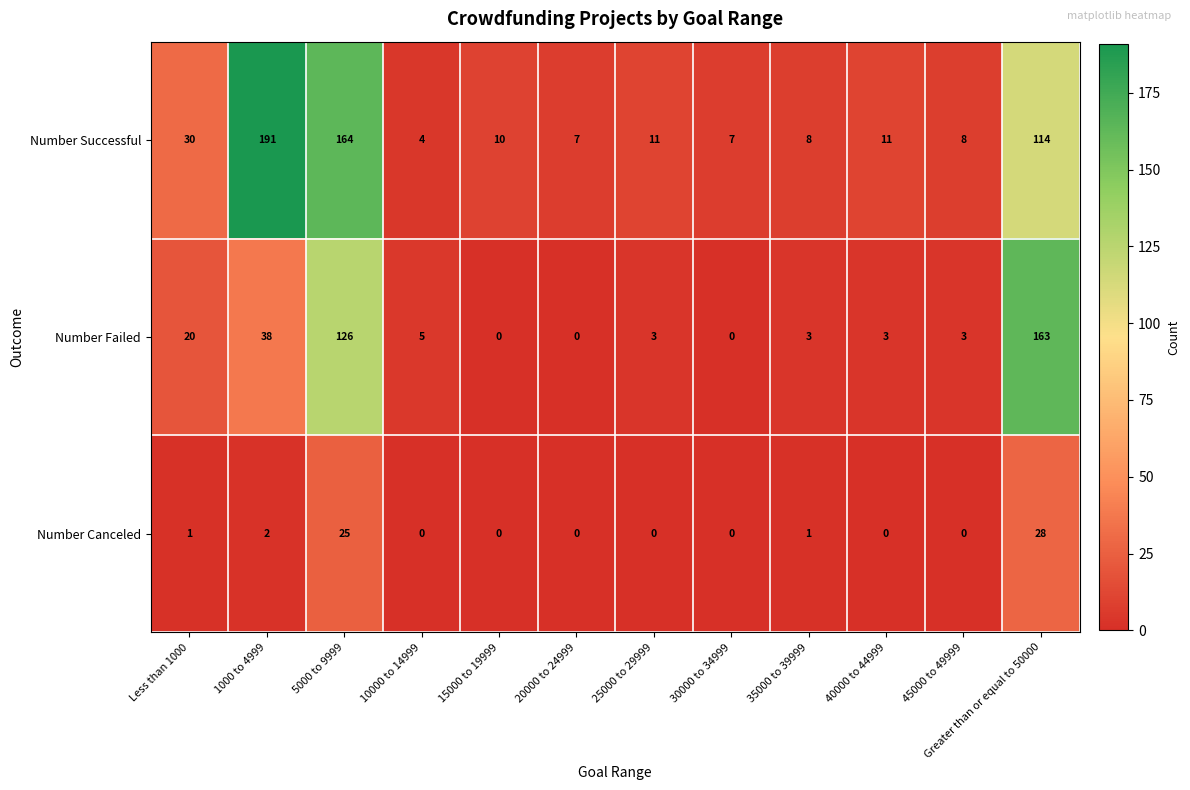

At how many categories does at least one series exceed 54?

3